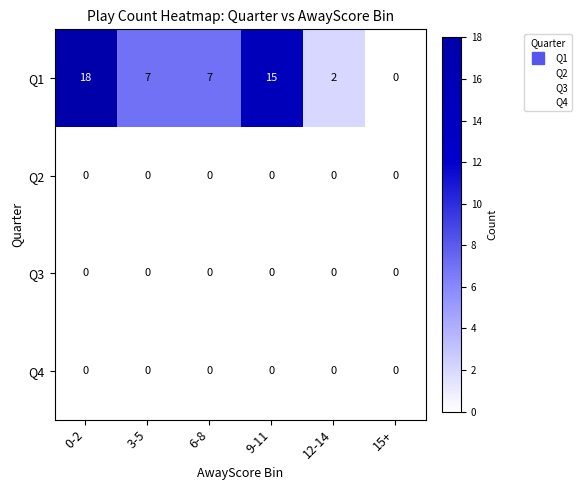

At which category is the sum across all series the highest?

0-2